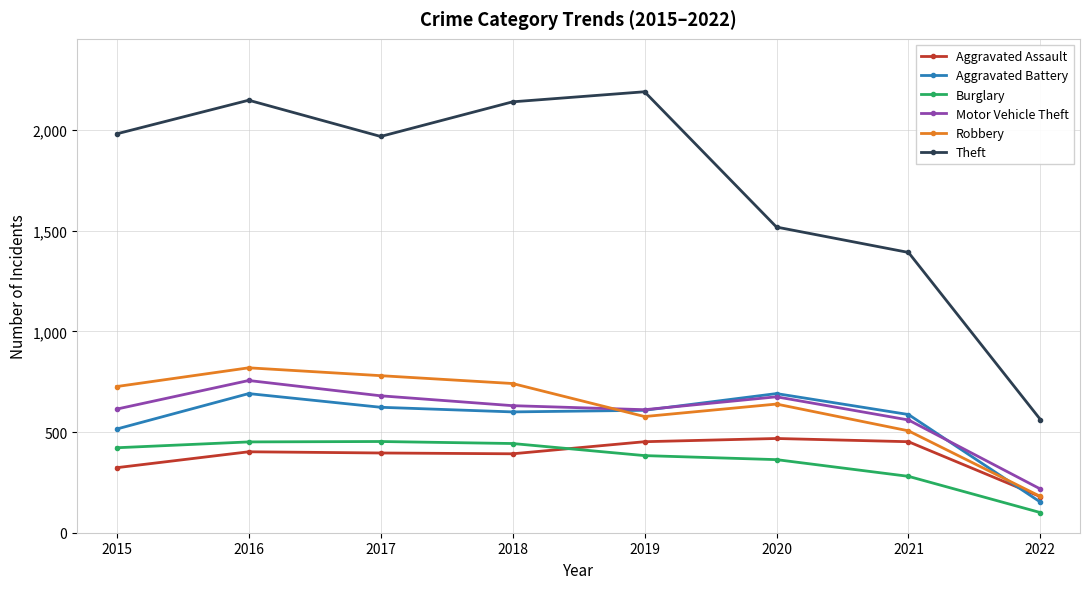

Which series has the largest total across all categories?

Theft